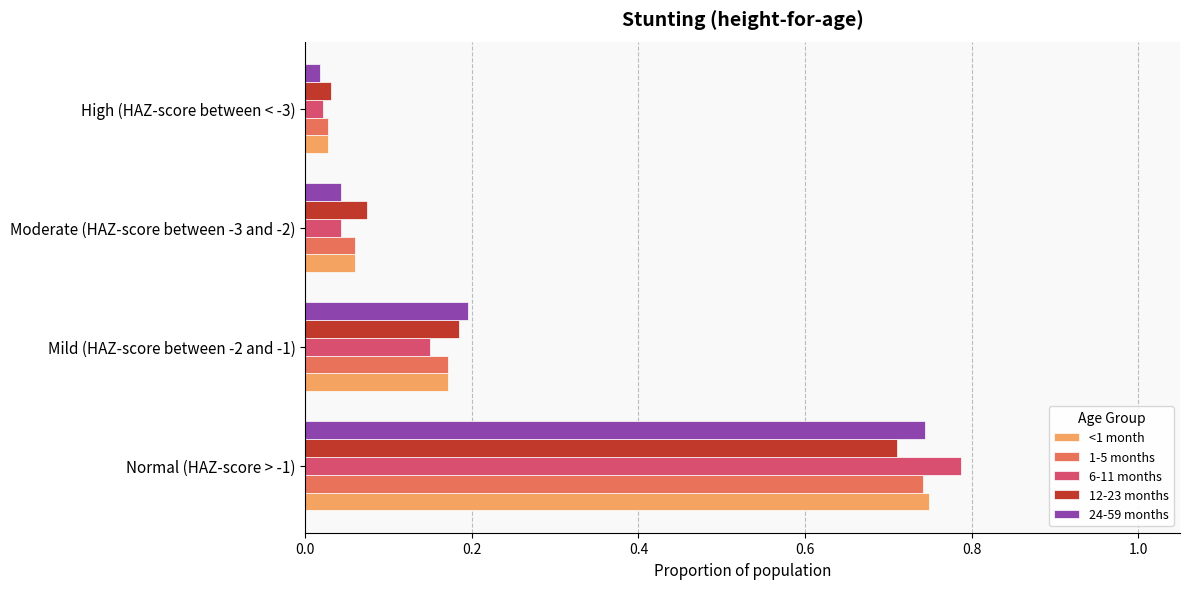

The <1 month series shows 1.3 at Normal (HAZ-score > -1). True or false?

False